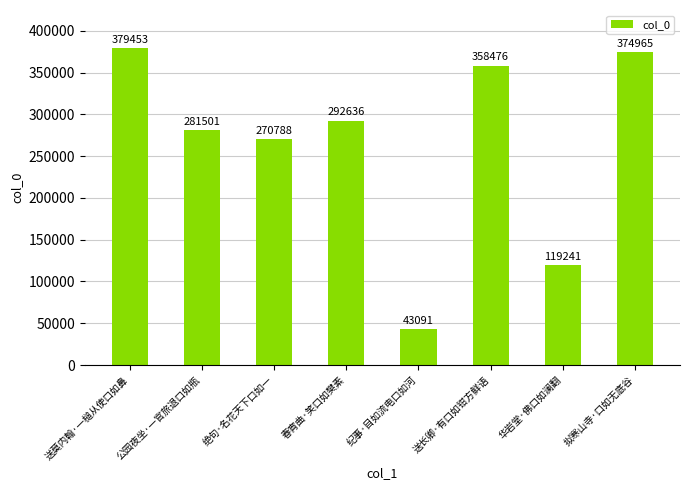

What is the greatest value displayed?

379453